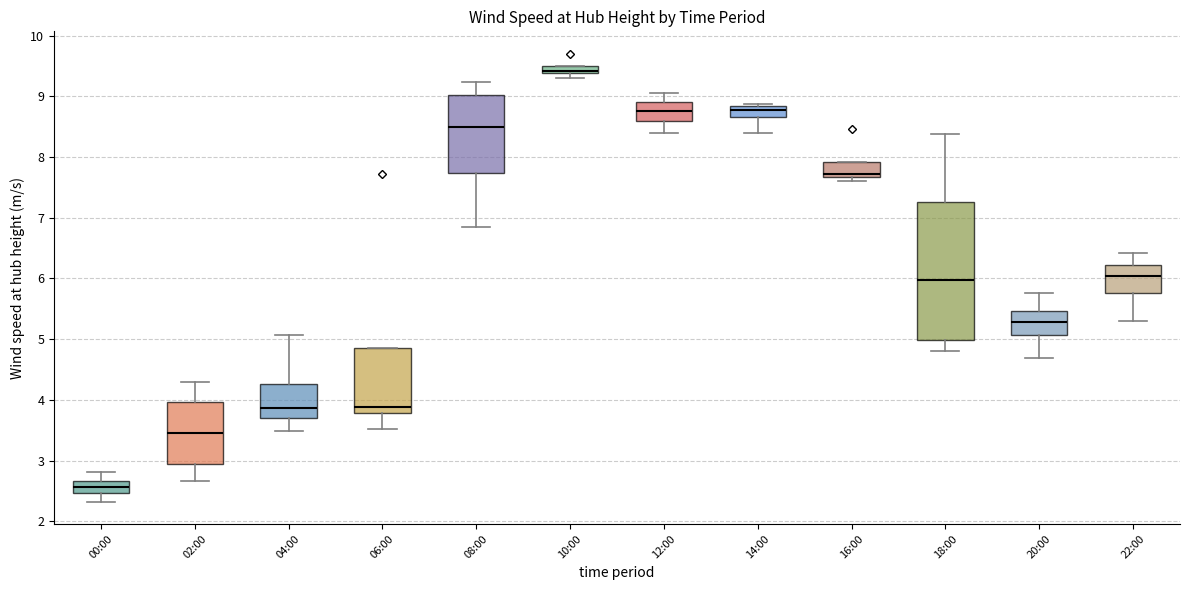

Where is the upper edge of the box for 10:00 on the y-axis? The values are not printed on the chart, so give them approximately, as read against the axis.

9.5